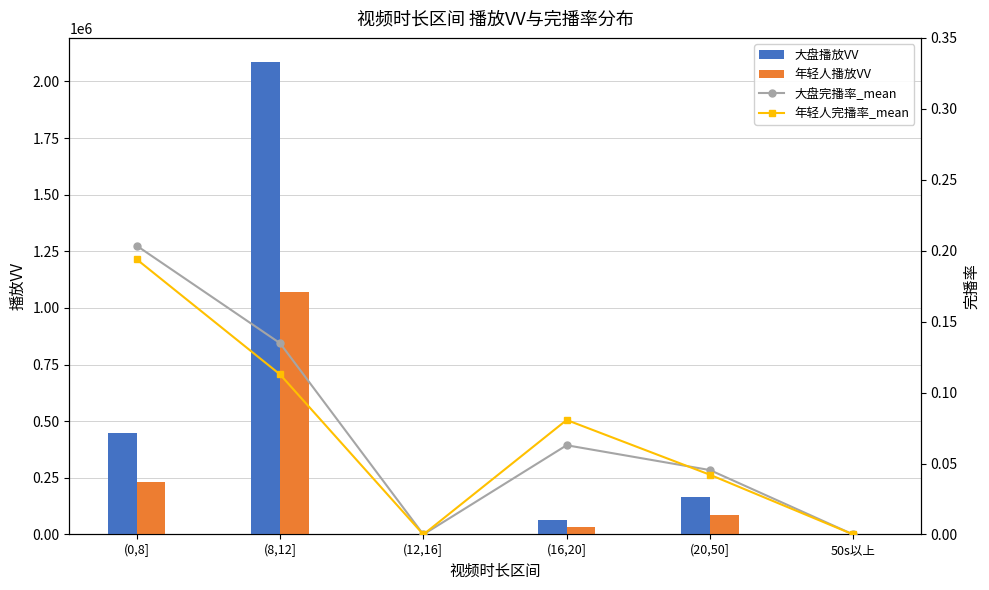

Reading right to left, what are all the values shown in this chart?

大盘播放VV: 50s以上=0.0	(20,50]=164279.0	(16,20]=61985.0	(12,16]=0.0	(8,12]=2087704.0	(0,8]=449653.0
年轻人播放VV: 50s以上=0.0	(20,50]=86929.0	(16,20]=32257.0	(12,16]=0.0	(8,12]=1070068.0	(0,8]=229911.0
大盘完播率_mean: 50s以上=0.0	(20,50]=0.0	(16,20]=0.1	(12,16]=0.0	(8,12]=0.1	(0,8]=0.2
年轻人完播率_mean: 50s以上=0.0	(20,50]=0.0	(16,20]=0.1	(12,16]=0.0	(8,12]=0.1	(0,8]=0.2